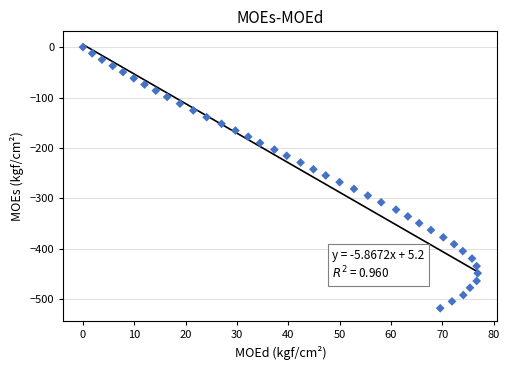

What is the range of X values (max minus min)?

76.9